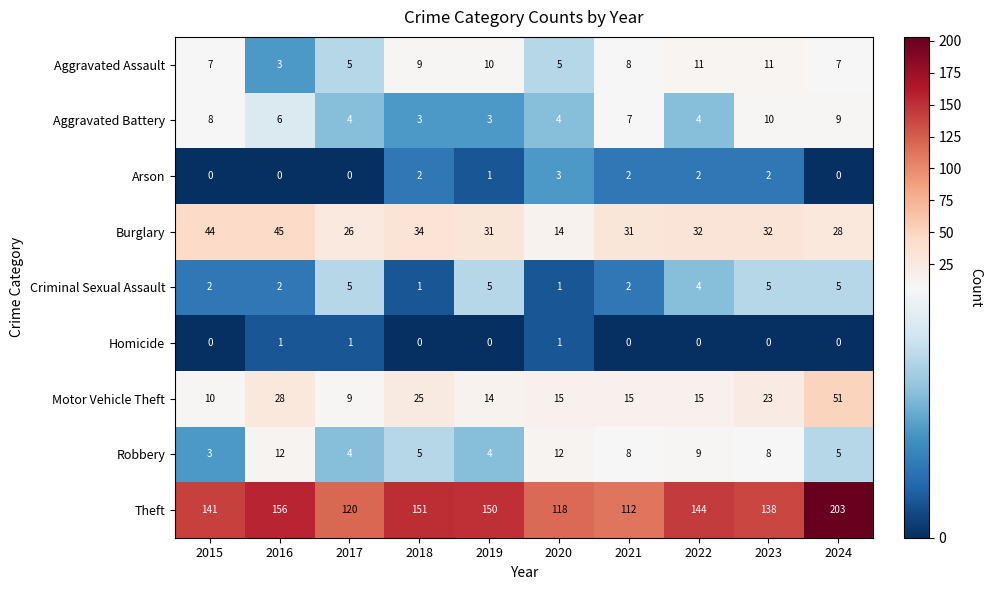

What is the spread (max minus min) of values at 2024?

203